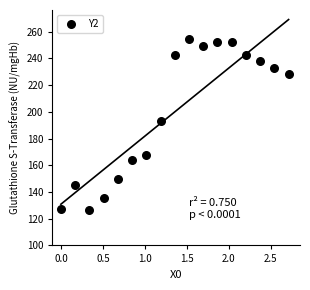

What is the range of X values (max minus min)?

2.7